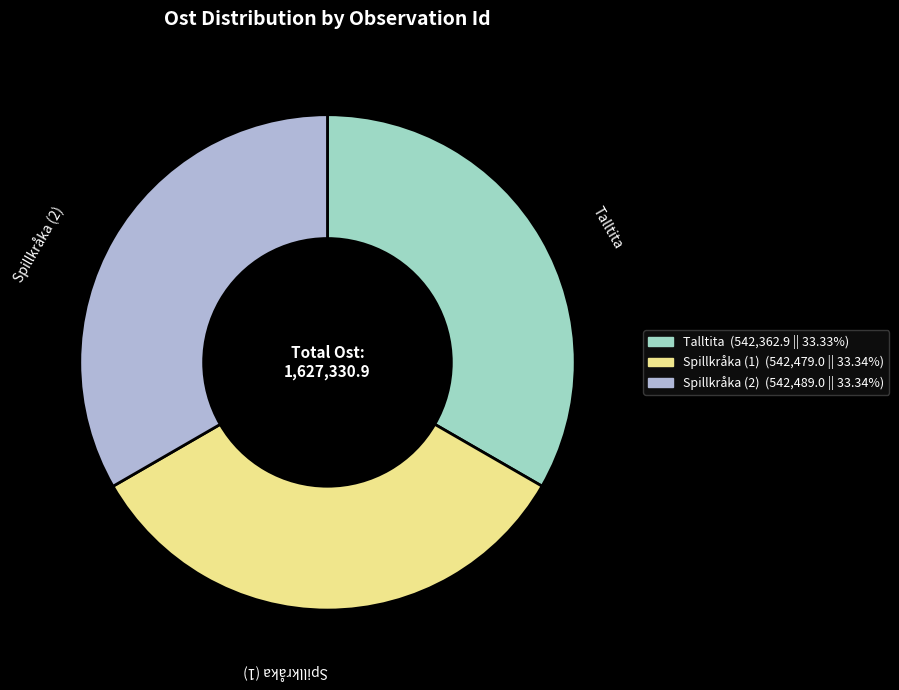

Is there a majority slice in this chart?

No